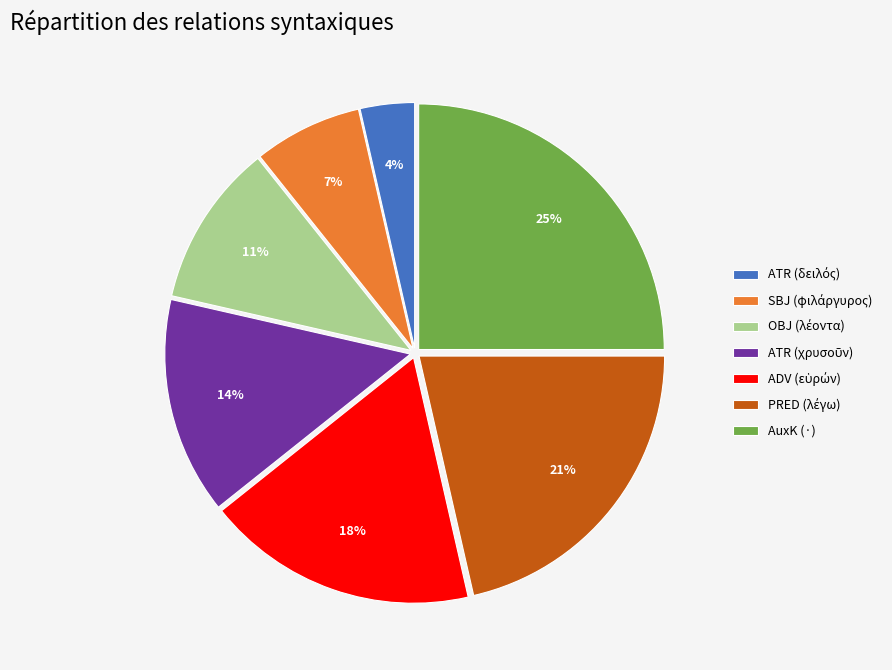

How many slices are in this pie chart?

7